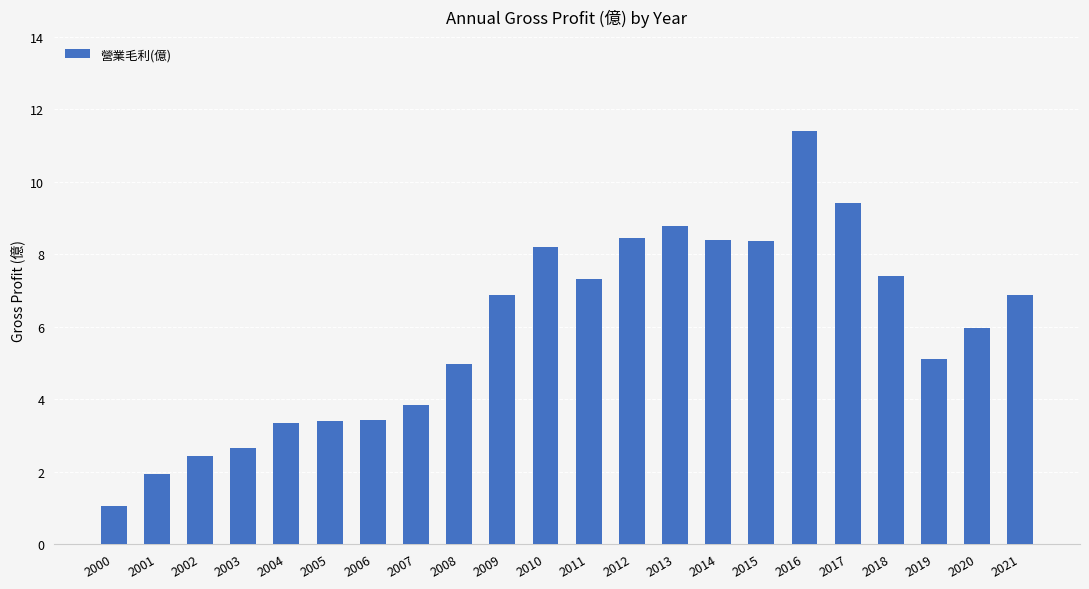

Between 2009 and 2005, which is larger?

2009